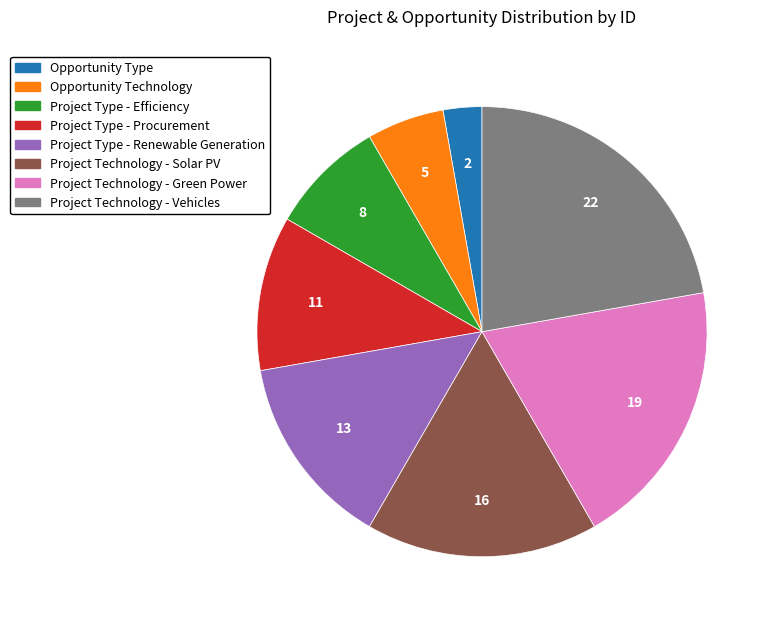

Is the sum of Project Technology - Green Power and Project Technology - Solar PV greater than half?

No